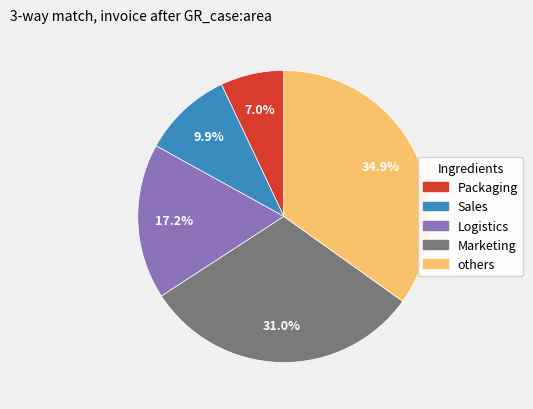

What percentage is NOT represented by Marketing?

69.0%